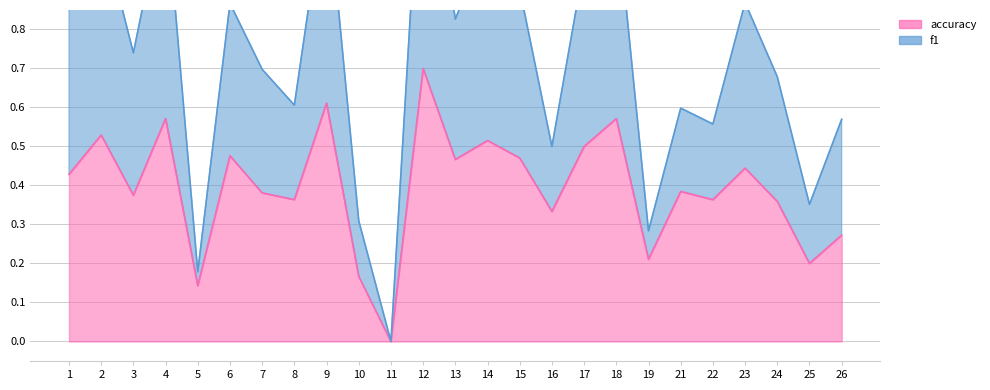

What is the sum of all f1 values?

18.3